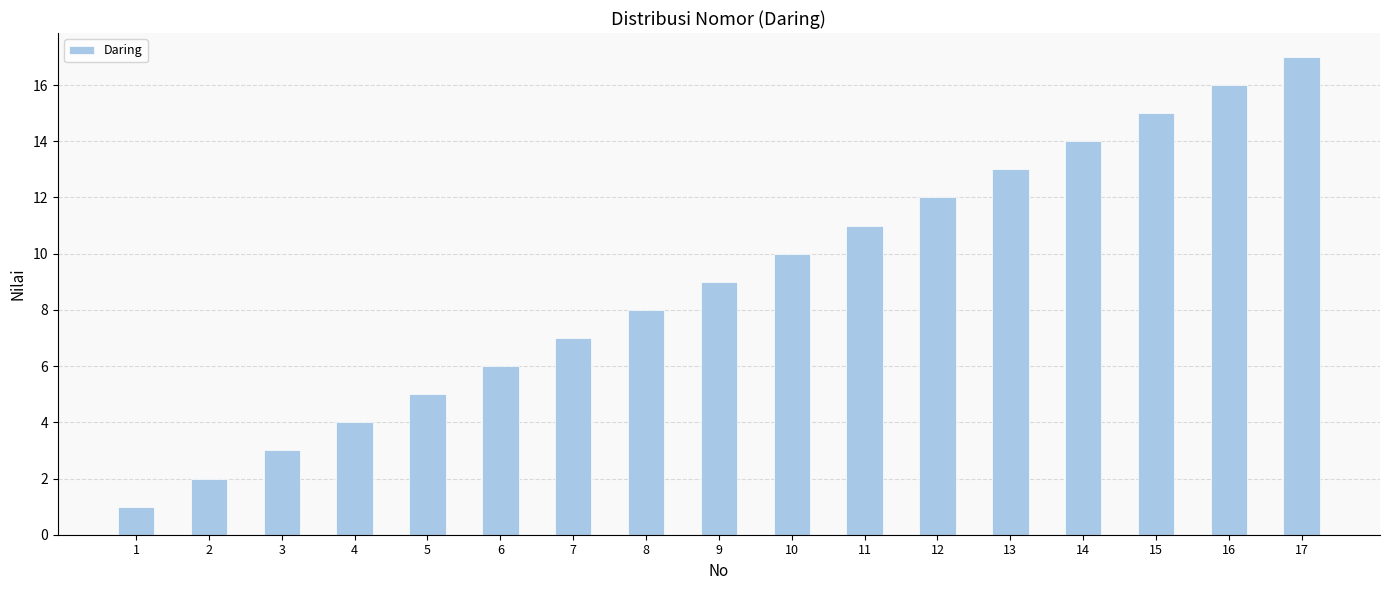

Approximately how many times larger is the value at 12 compared to 7?

1.7